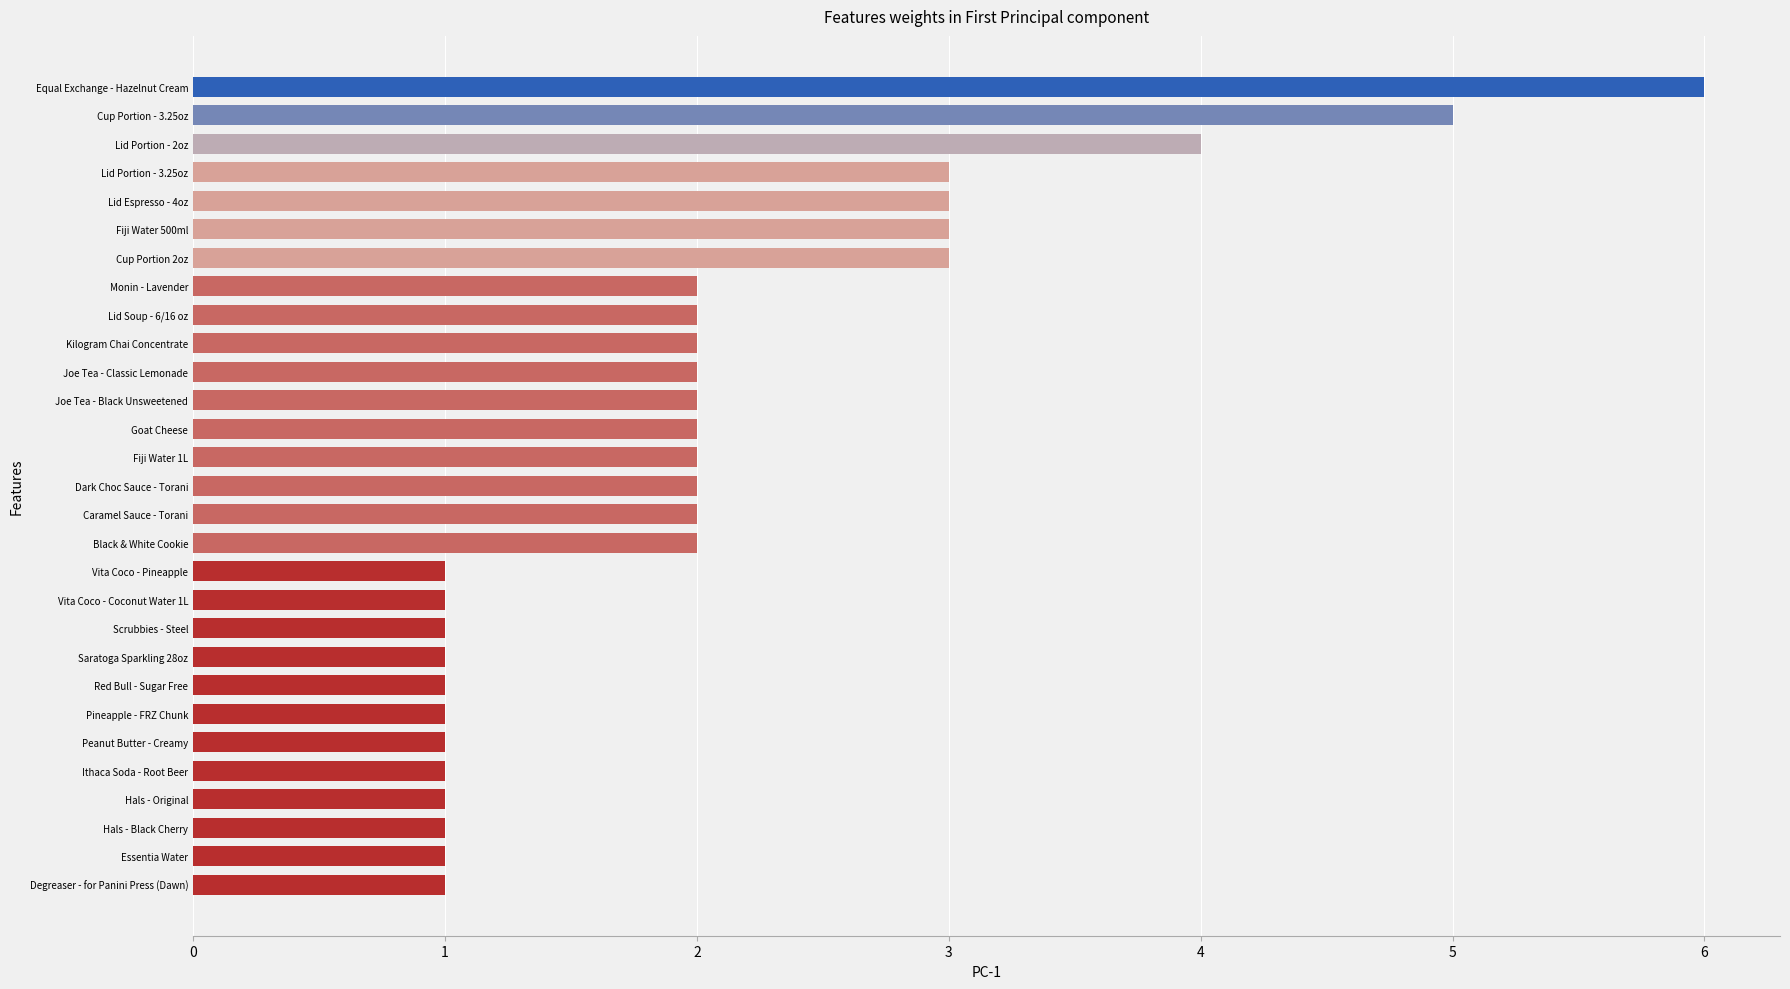

How many series are shown in this chart?

1